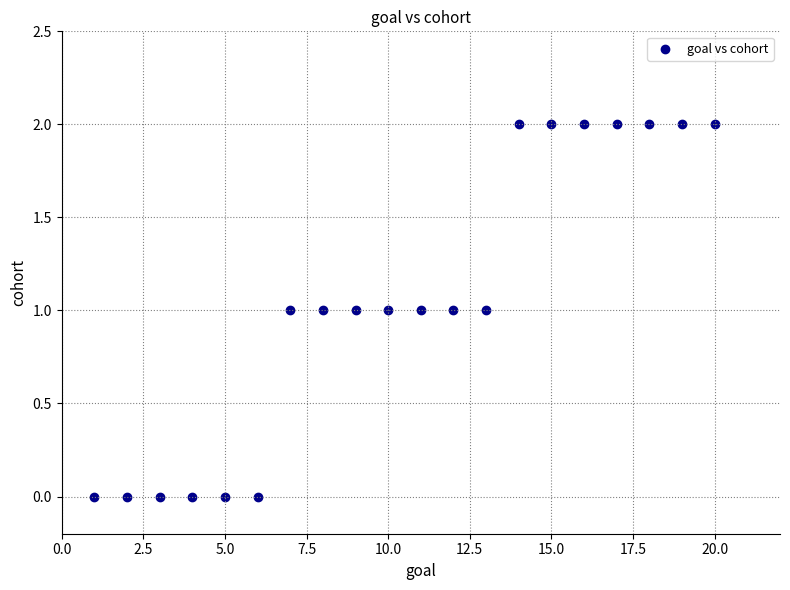

Count the number of points in this scatter plot.

20